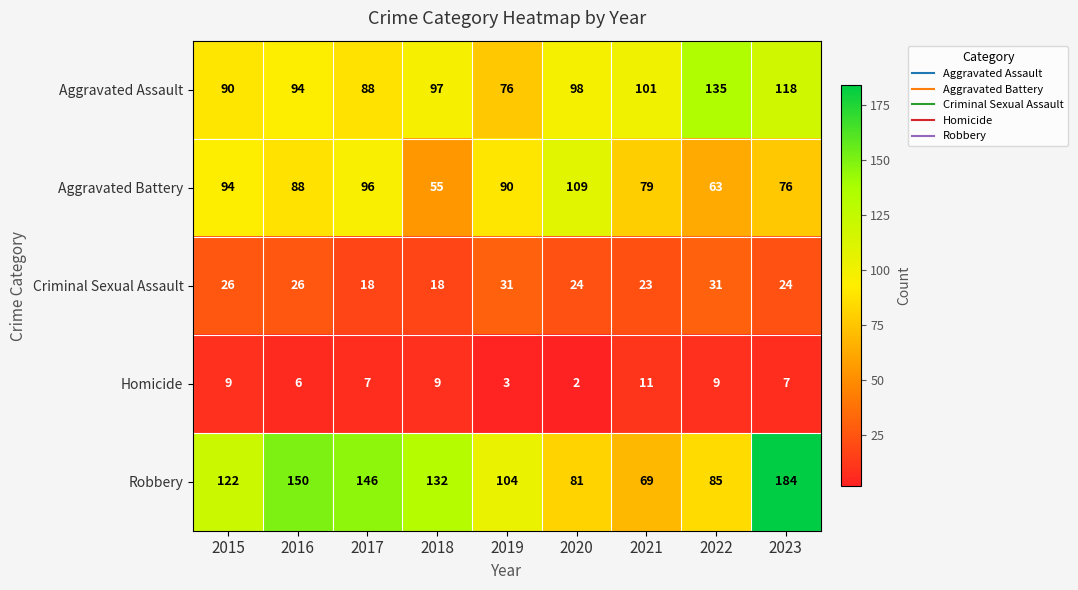

What is the total value across all series at 2016?

364